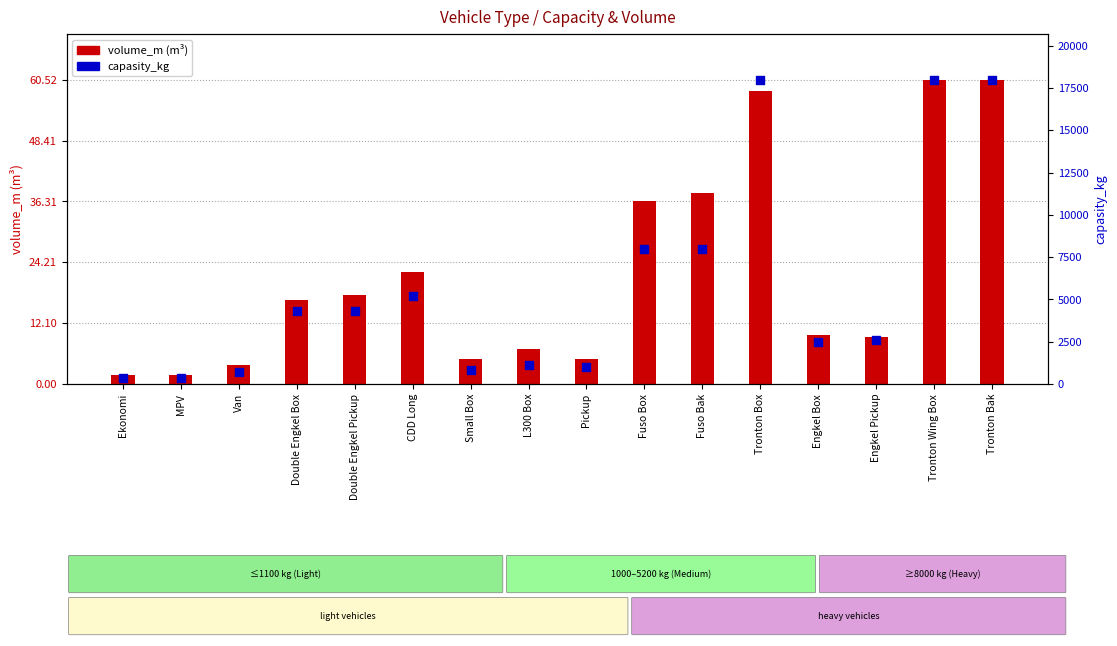

Which series contains the highest Y value?

capasity_kg